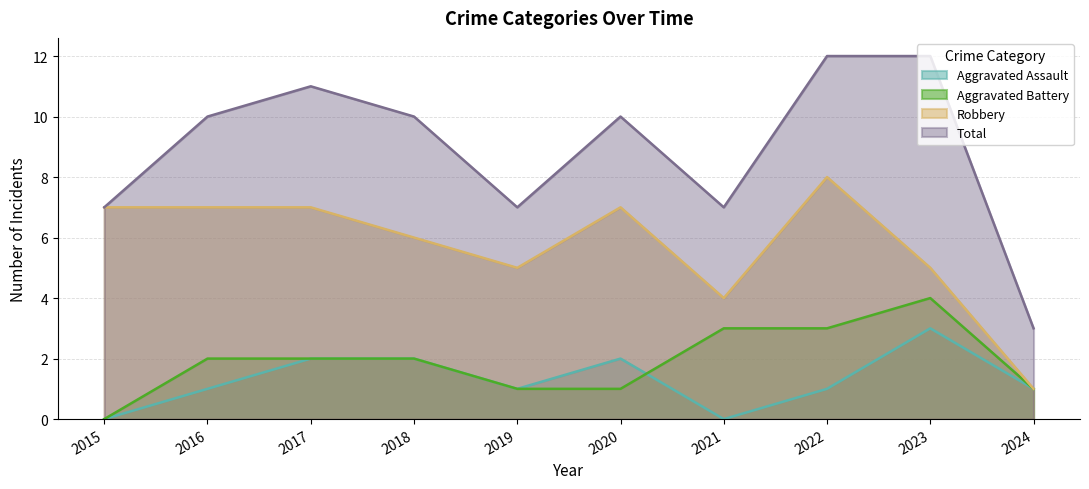

Count the Aggravated Assault values in the range 1 to 2.

7